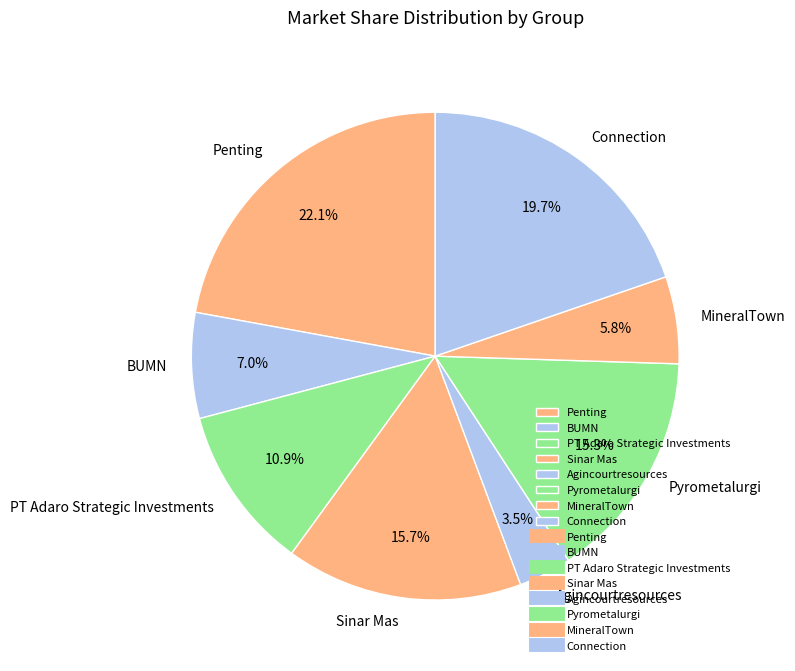

Is the sum of Penting and Agincourtresources greater than half?

No